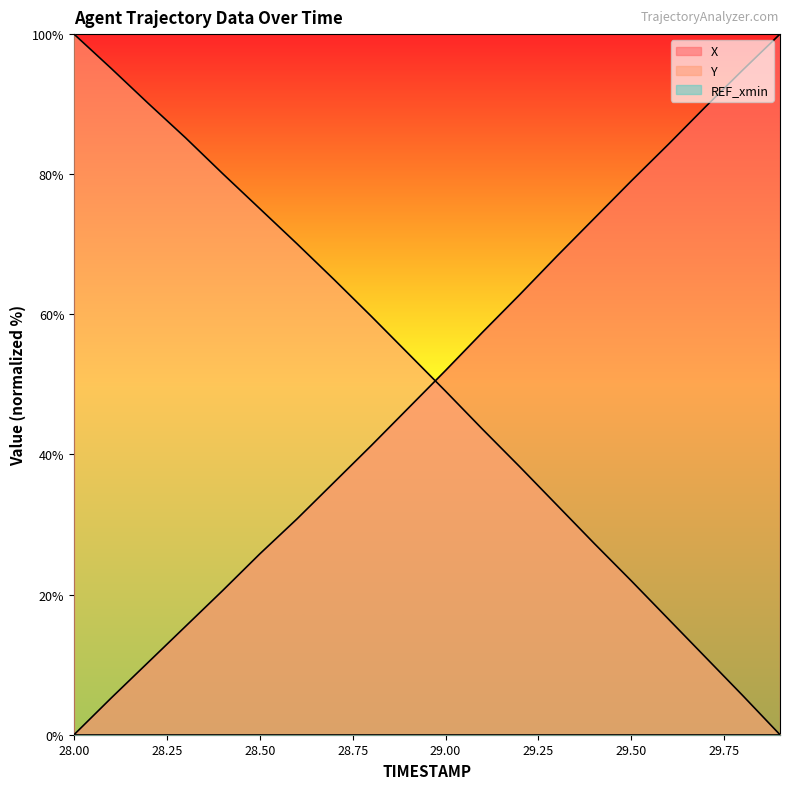

Which series changed the most between 28.3 and 28.6?

X